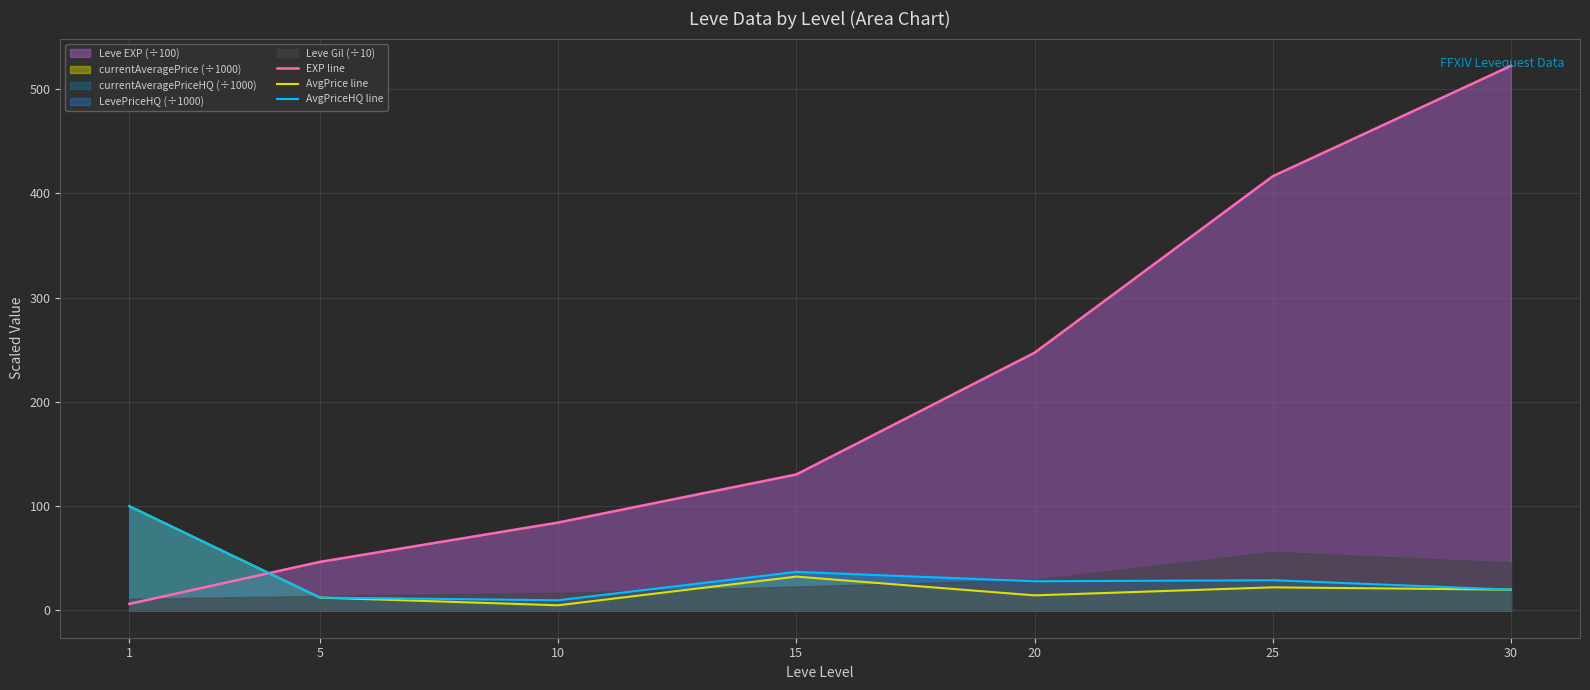

What value does the AvgPrice line series have at 30?

20.0